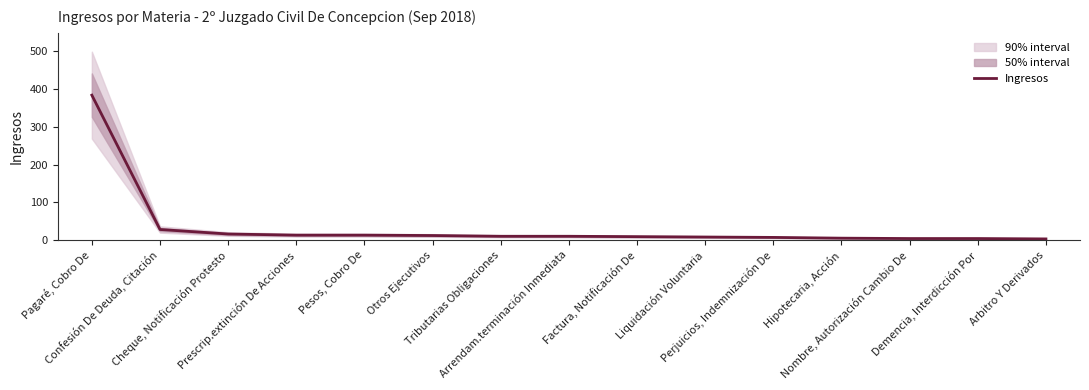

Rank the categories by value from lowest to highest.

Arbitro Y Derivados, Nombre, Autorización Cambio De, Demencia, Interdicción Por, Hipotecaria, Acción, Perjuicios, Indemnización De, Liquidación Voluntaria, Factura, Notificación De, Tributarias Obligaciones, Arrendam.terminación Inmediata, Otros Ejecutivos, Prescrip.extinción De Acciones, Pesos, Cobro De, Cheque, Notificación Protesto, Confesión De Deuda, Citación, Pagaré, Cobro De